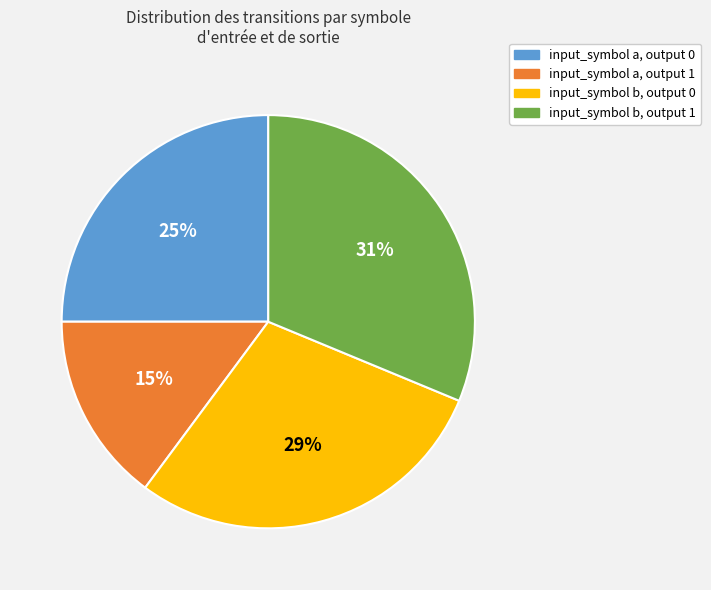

To the nearest percent, what is the combined percentage of input_symbol b, output 0 and input_symbol a, output 0?

54%